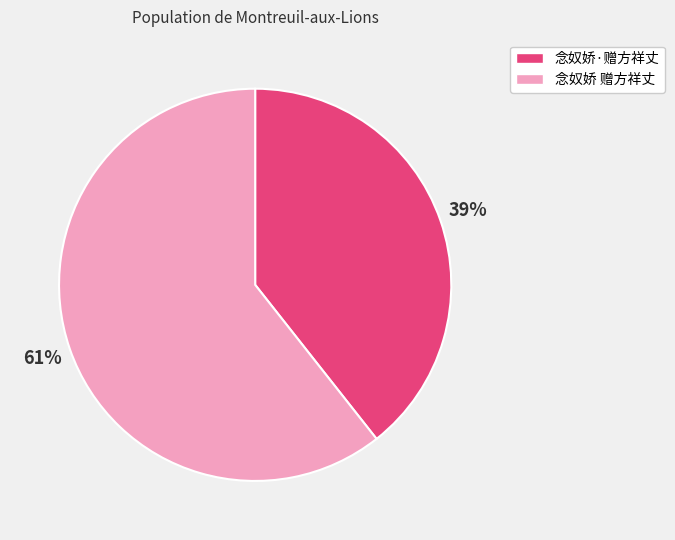

Does any single category account for the majority?

Yes